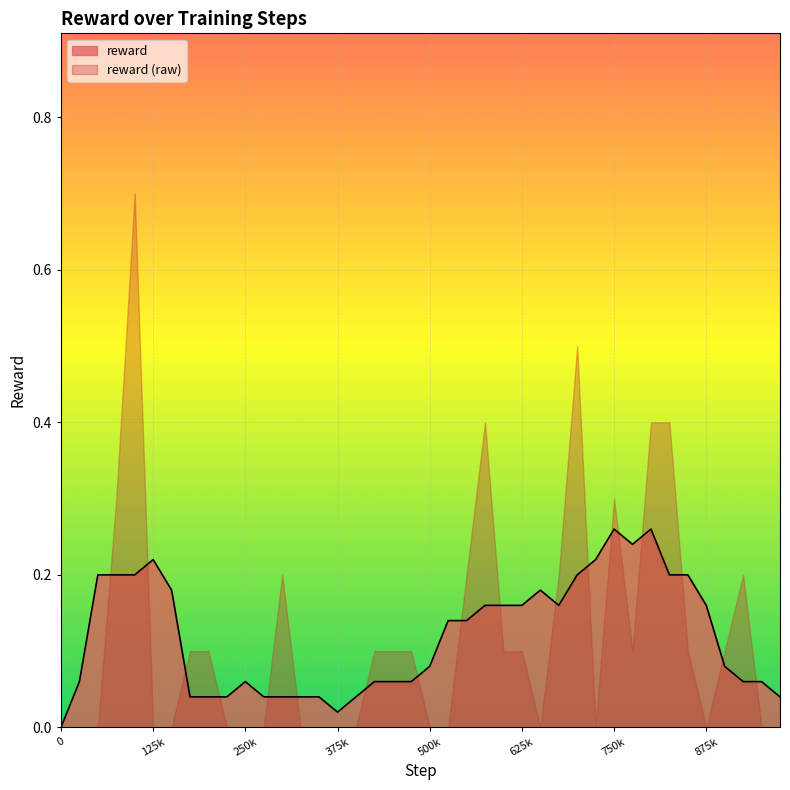

What is the greatest value displayed?

0.7